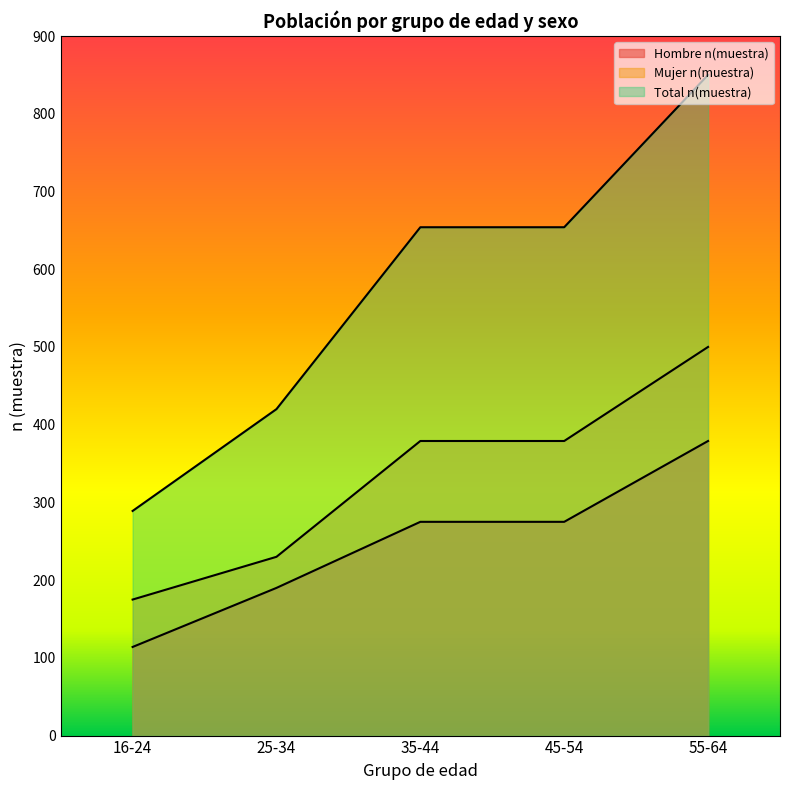

Where does the Hombre n(muestra) series first go above 275?

55-64